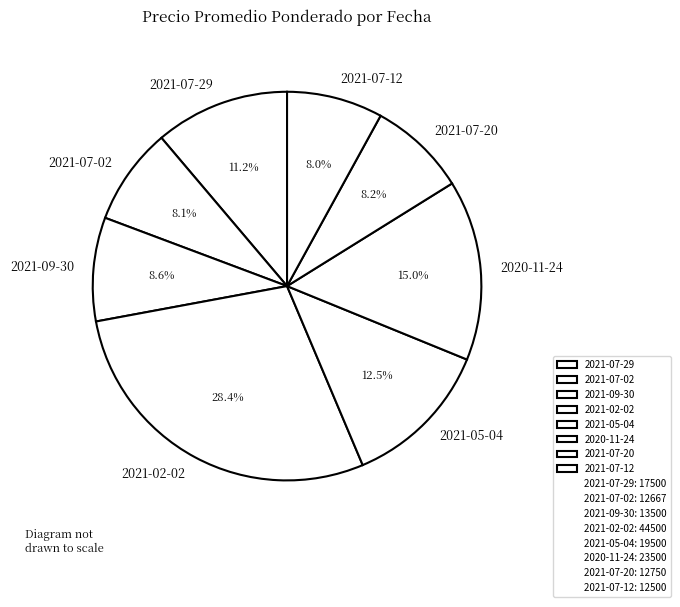

What is the ratio of the value at 2021-07-20 to the value at 2020-11-24?

0.5